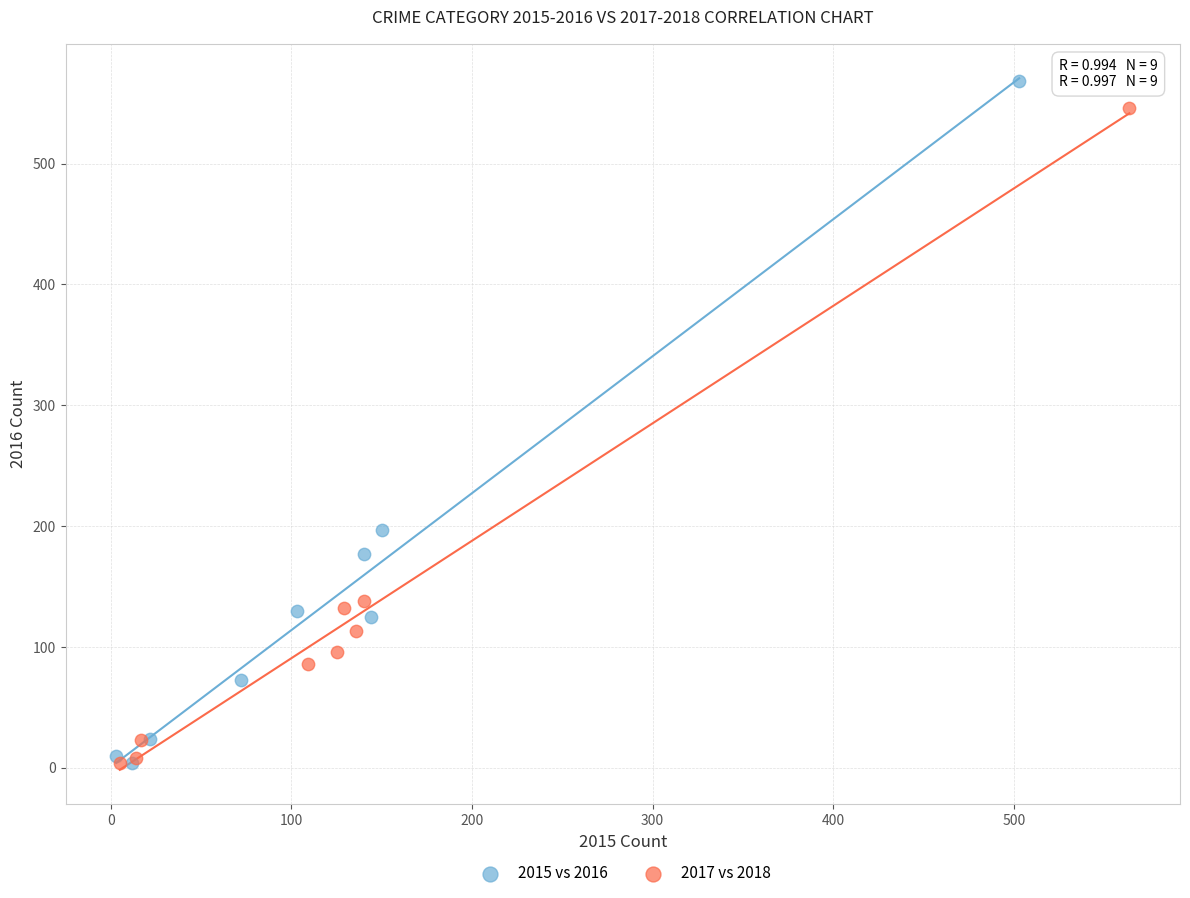

Which series has the largest Y range (max minus min)?

2015 vs 2016